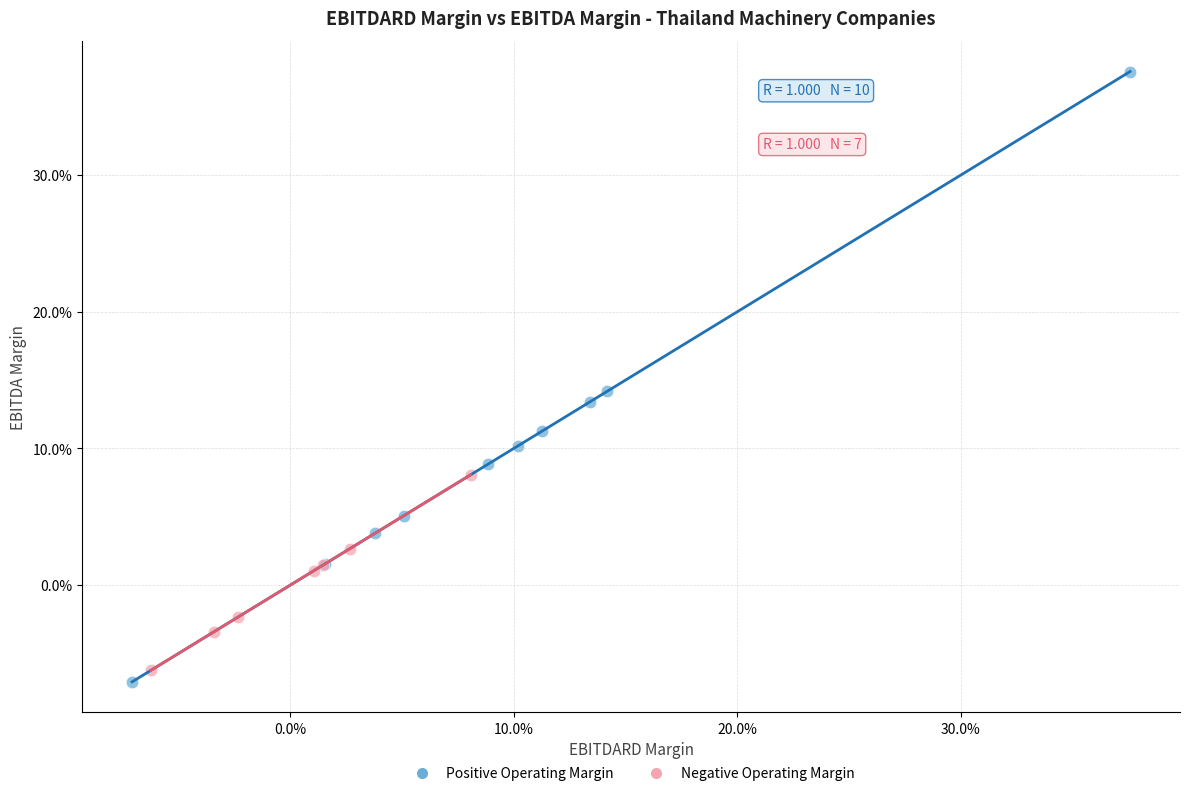

Which series has the widest spread of Y values?

Positive Operating Margin